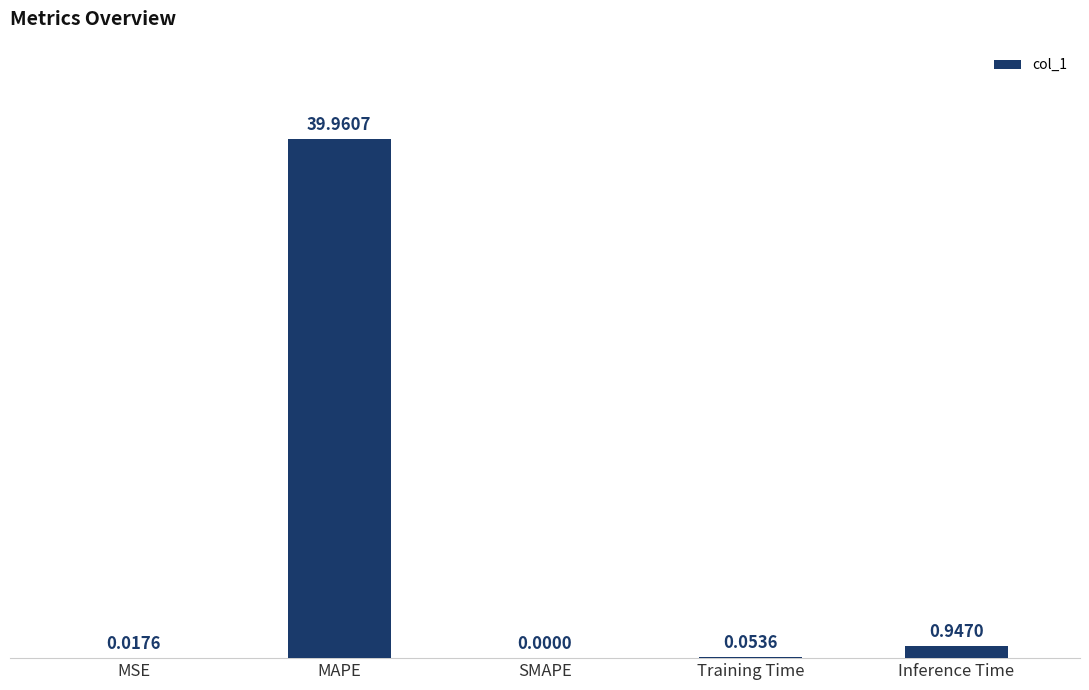

At which label is the value closest to 19?

Inference Time